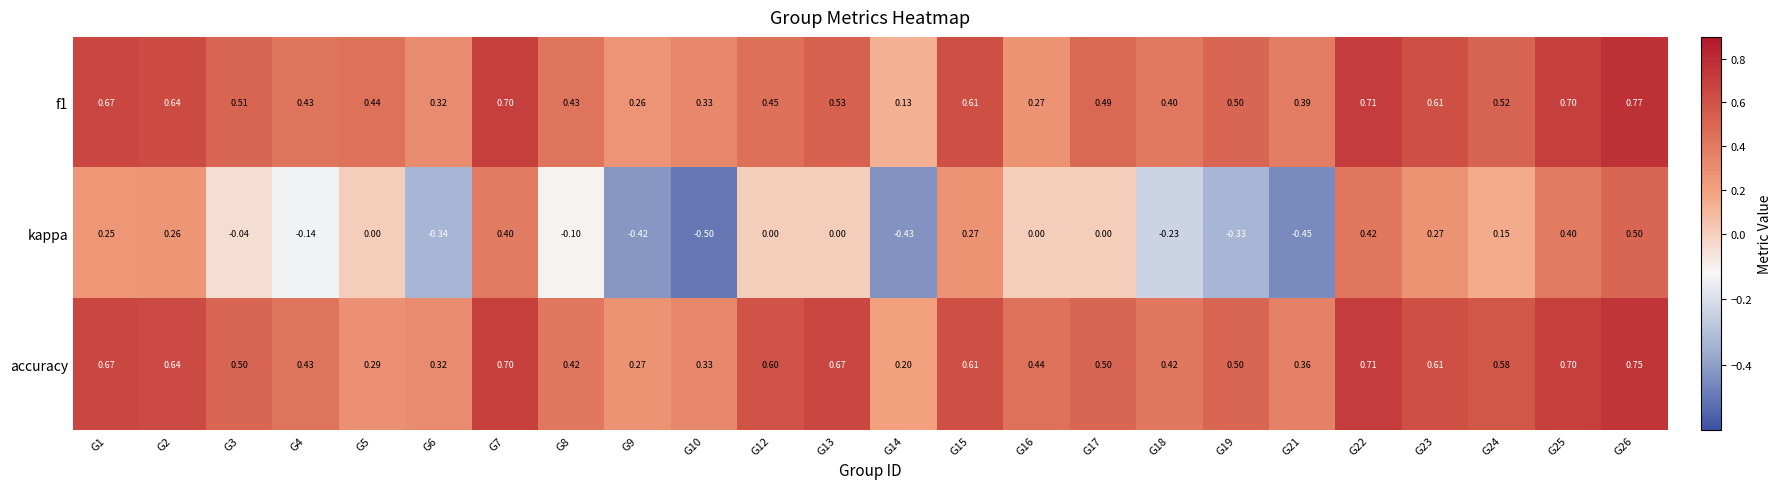

Is the value of accuracy at G3 greater than the value of kappa at G13?

Yes